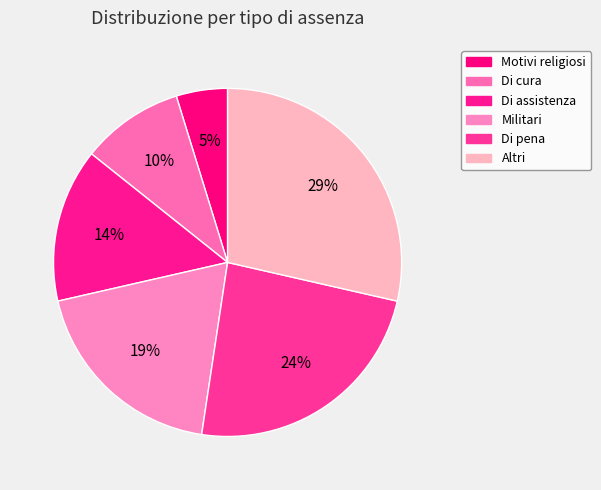

To the nearest percent, what portion does Altri represent?

29%